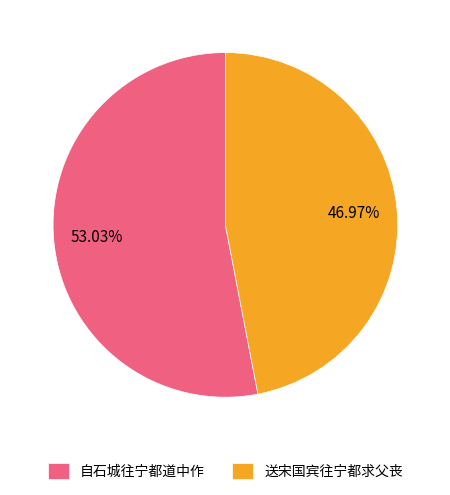

Combined, what portion of the pie is 送宋国宾往宁都求父丧 and 自石城往宁都道中作?

100.0%